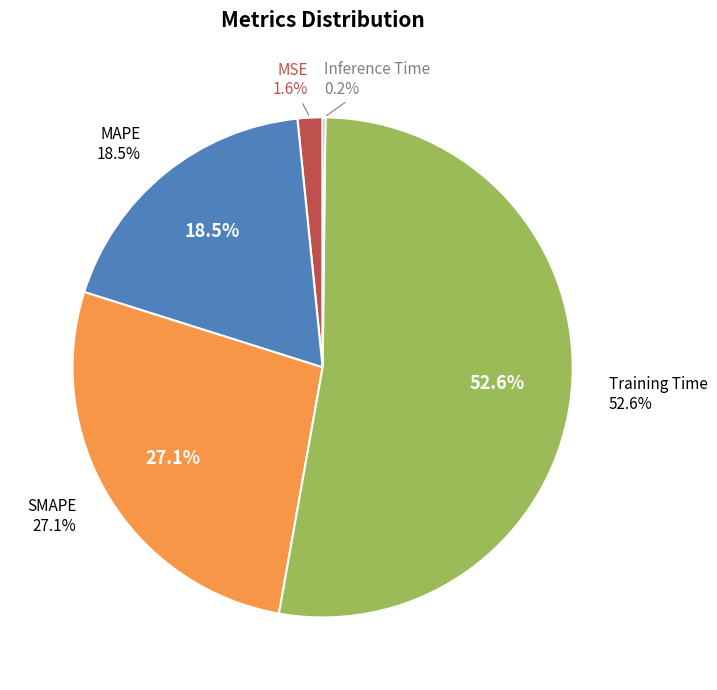

To the nearest percent, what is the difference between the Inference Time and MAPE slice percentages?

18%